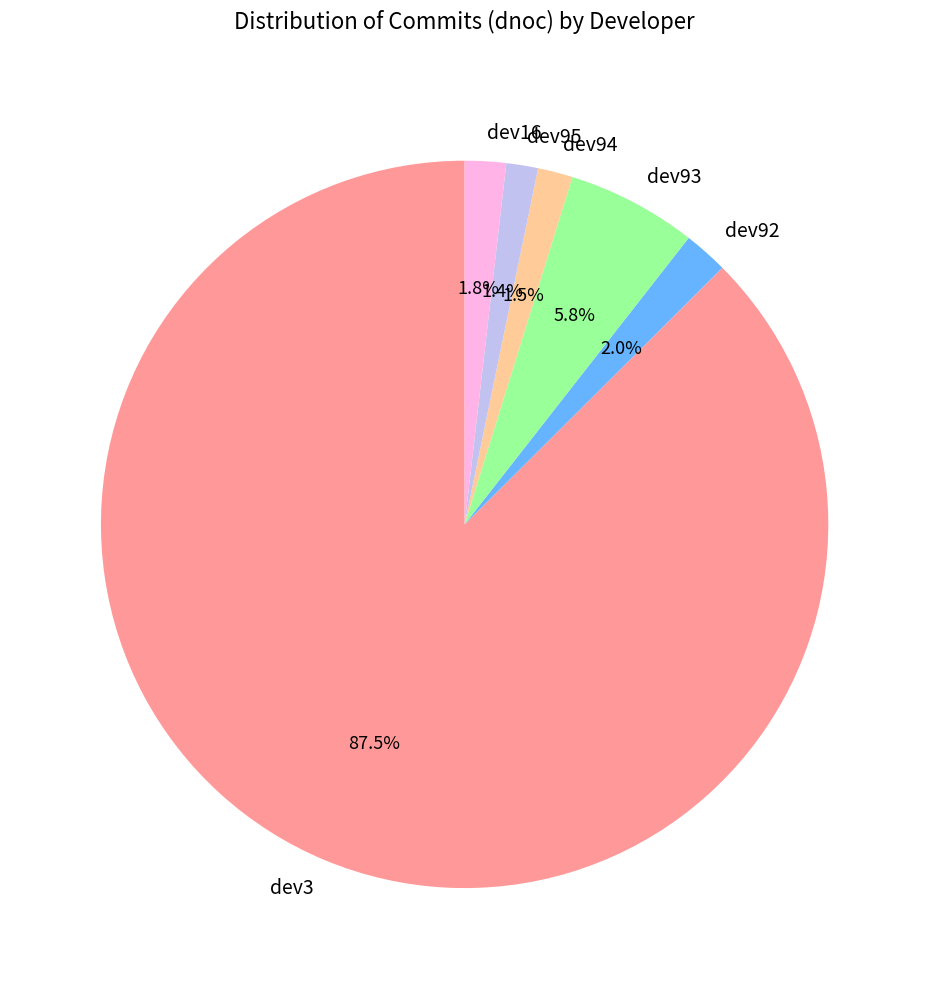

What percentage is NOT represented by dev16?

98.2%